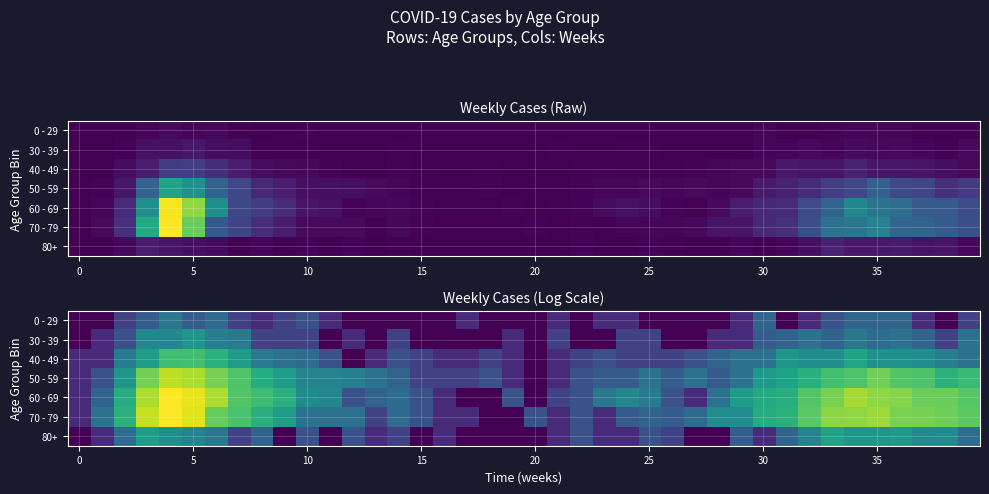

Which series has the largest total across all categories?

60 - 69